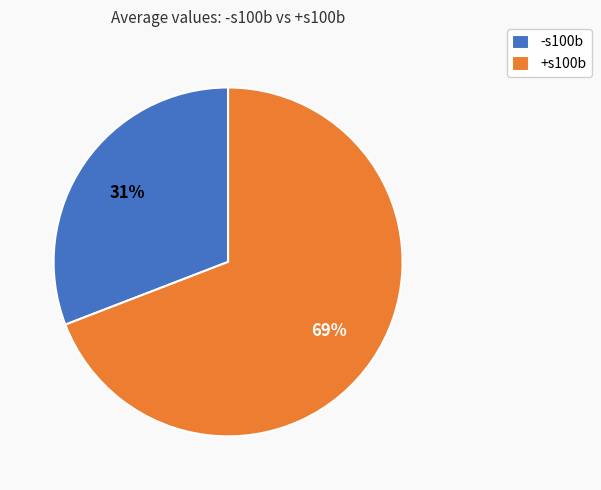

True or false: +s100b accounts for 77% of the total.

False